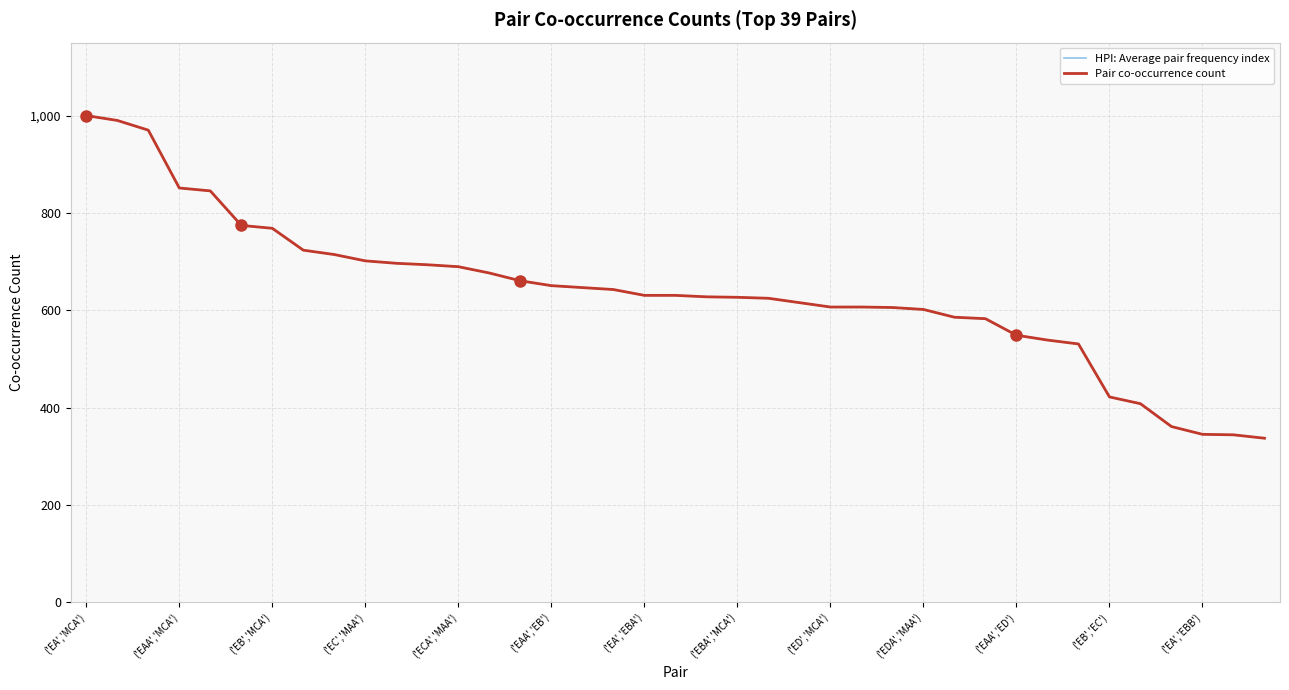

True or false: HPI: Average pair frequency index and Pair co-occurrence count intersect in this chart.

False